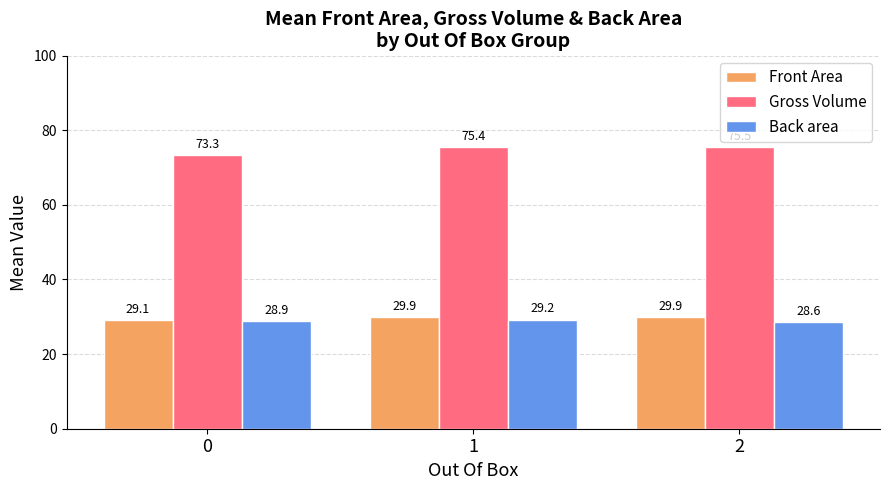

What is the value of the Back area bar at the 3rd from the left?

28.6